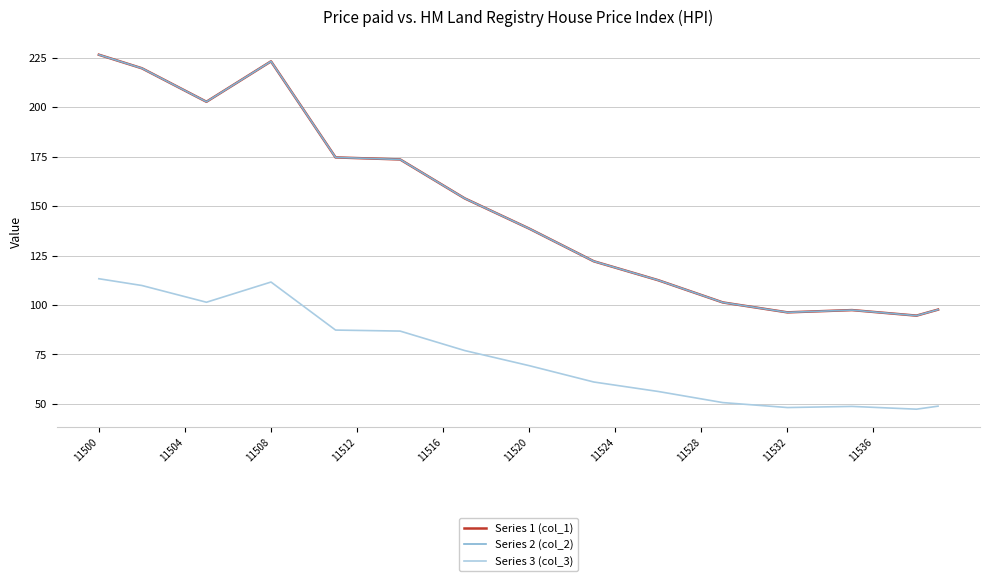

Does the chart have visible grid lines?

Yes